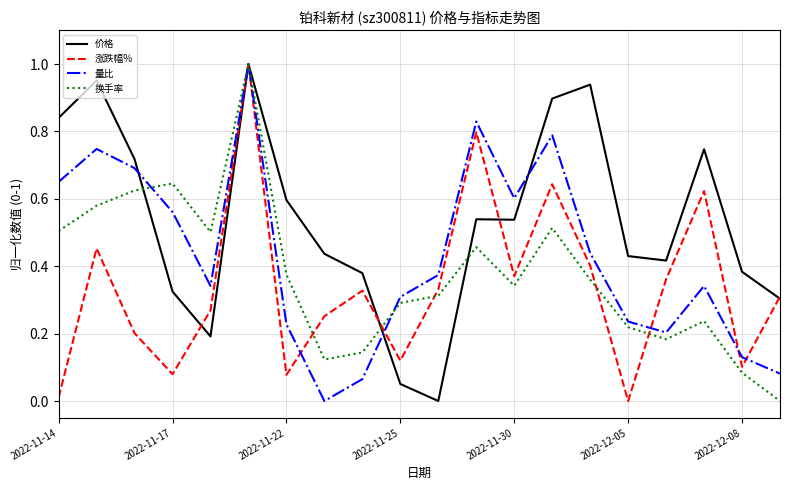

Count the number of data series in this chart.

4